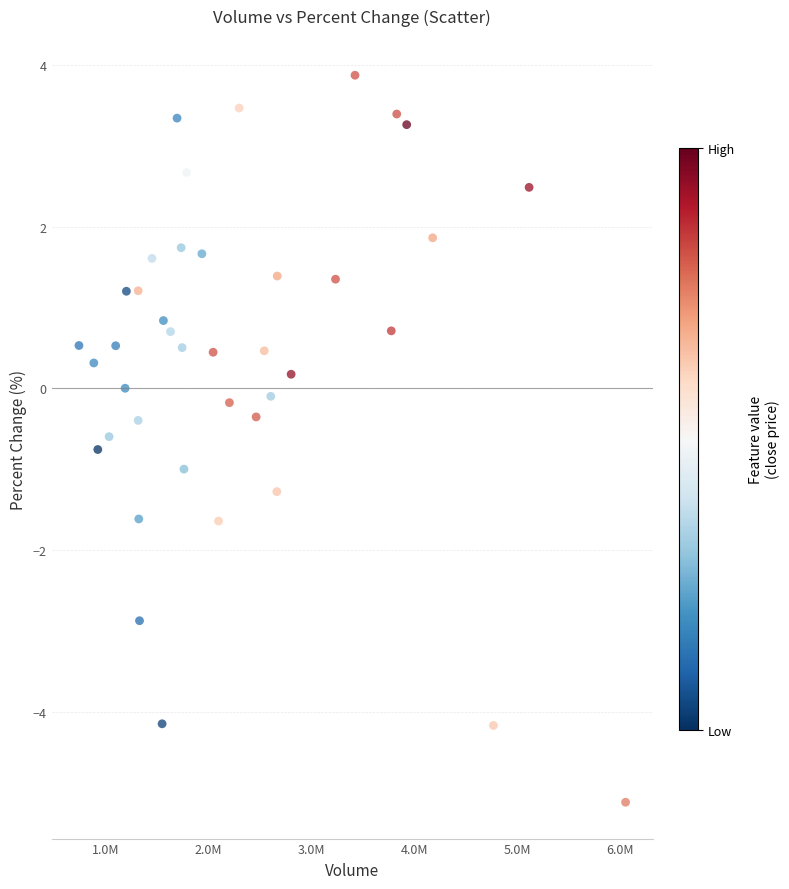

What is the range of X values (max minus min)?

5310411.0